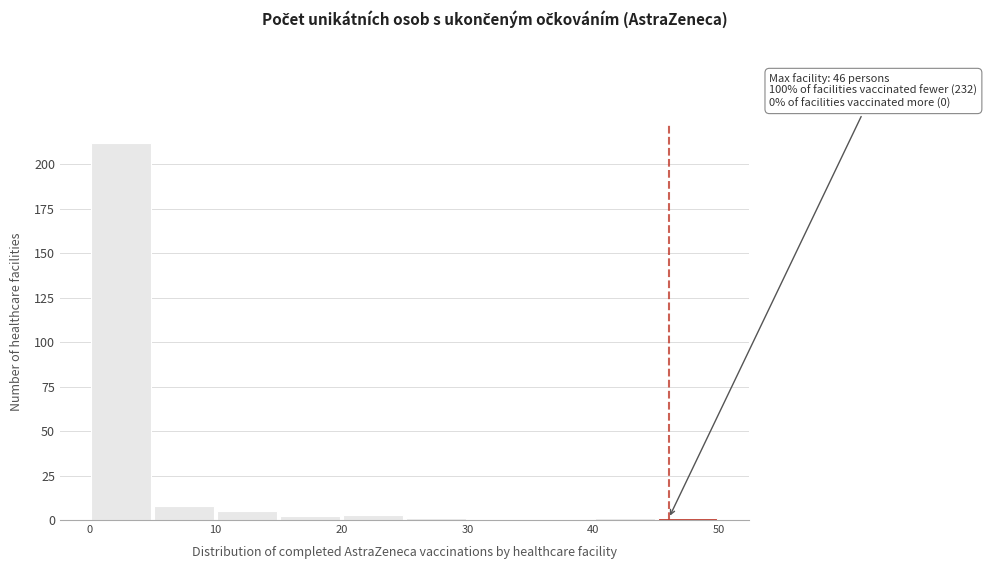

Over which range of the x-axis is the bar tallest?

0 to 5